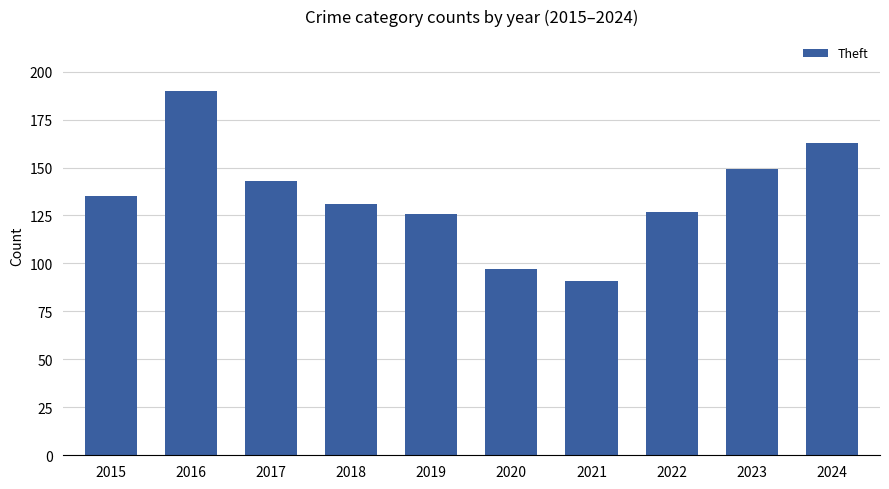

Which label corresponds to the smallest value in the chart?

2021